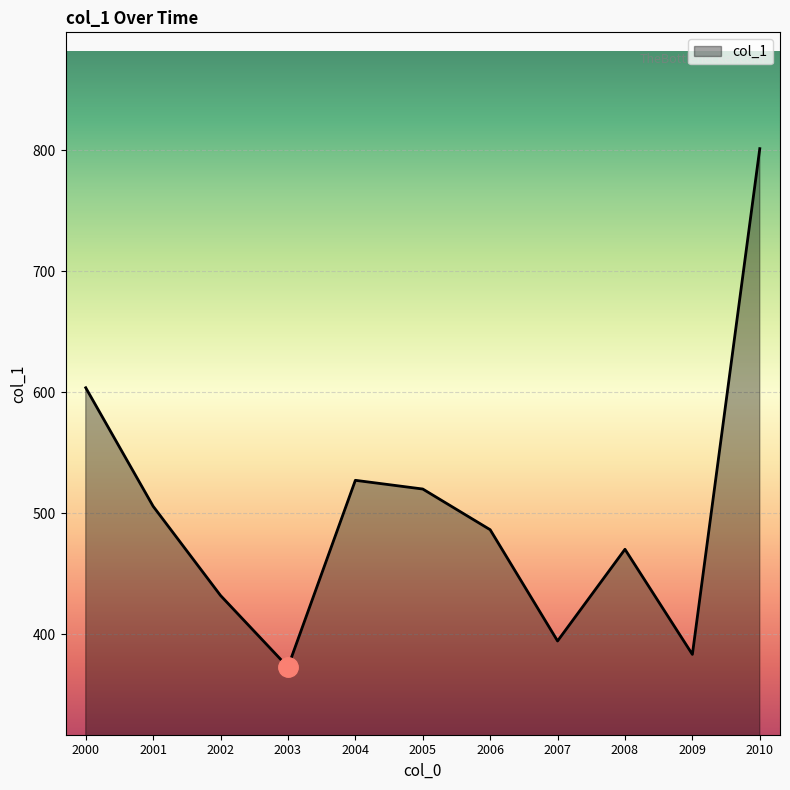

What is the change in value from 2001 to 2007?

-111.3